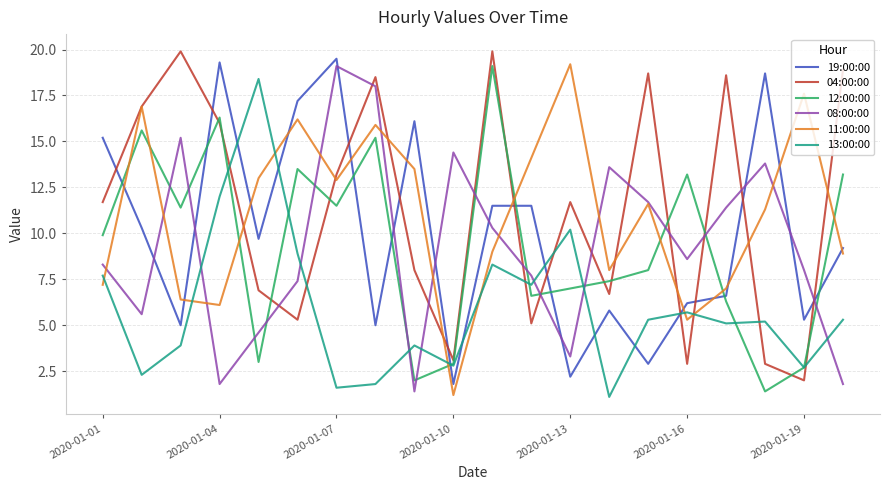

What is the lowest value of the 04:00:00 series?

2.0